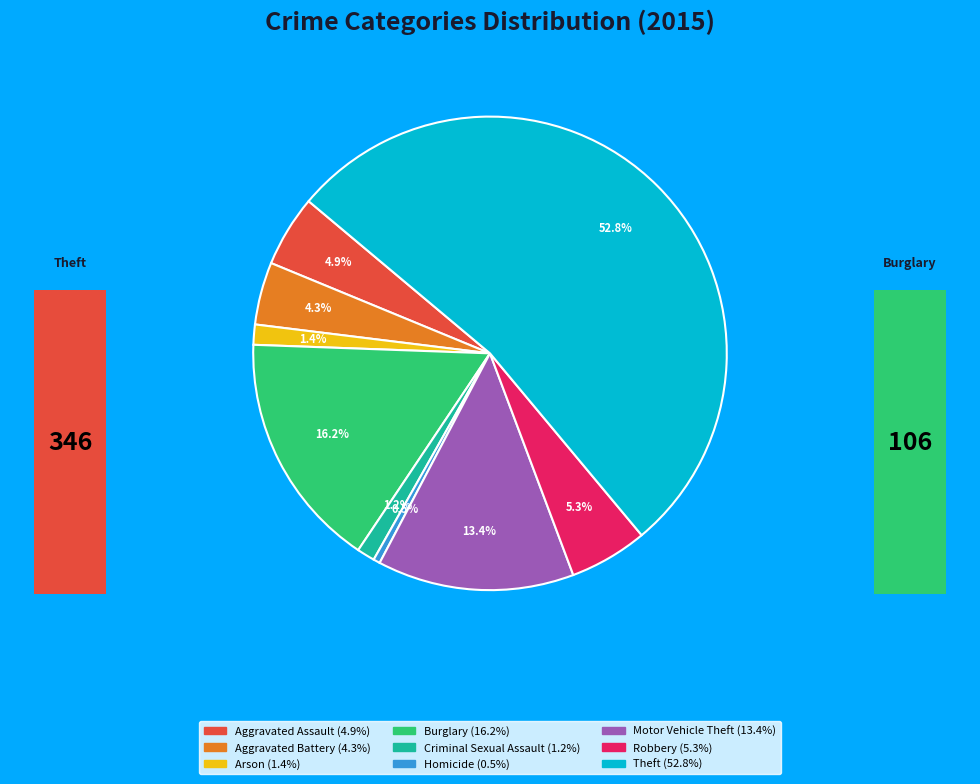

Is there a majority slice in this chart?

Yes